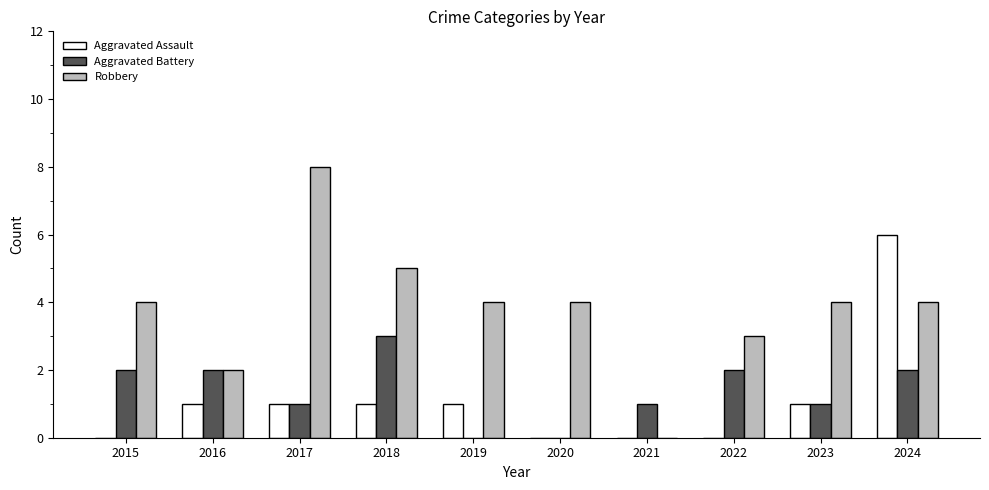

What is the sum of all Aggravated Battery values?

14